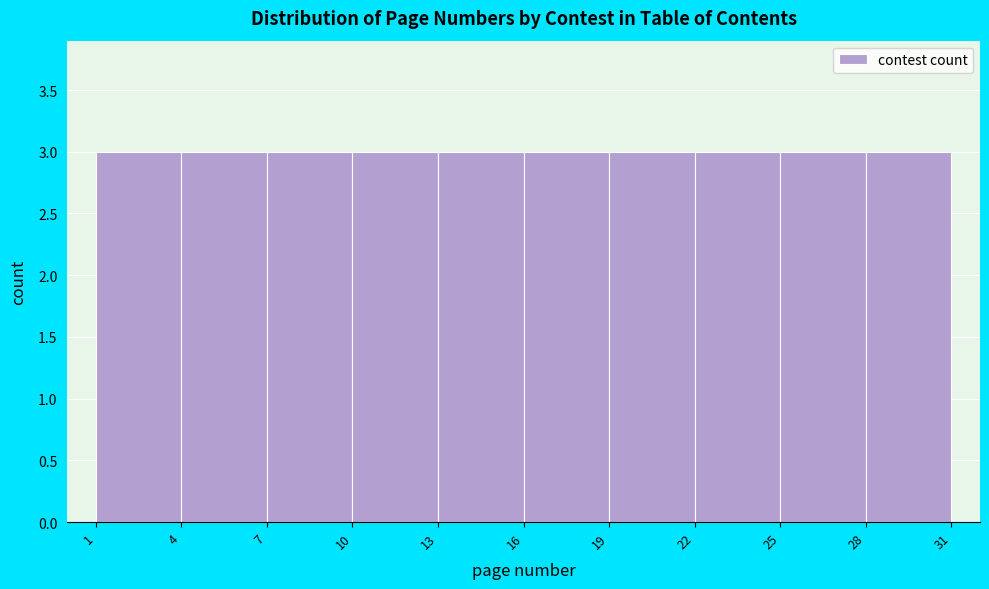

Reading left to right, list every bar in this chart as the range it spans on the x-axis followed by its height. The values are not printed on the chart, so give them approximately, as read against the axis.

1 to 4: 3
4 to 7: 3
7 to 10: 3
10 to 13: 3
13 to 16: 3
16 to 19: 3
19 to 22: 3
22 to 25: 3
25 to 28: 3
28 to 31: 3